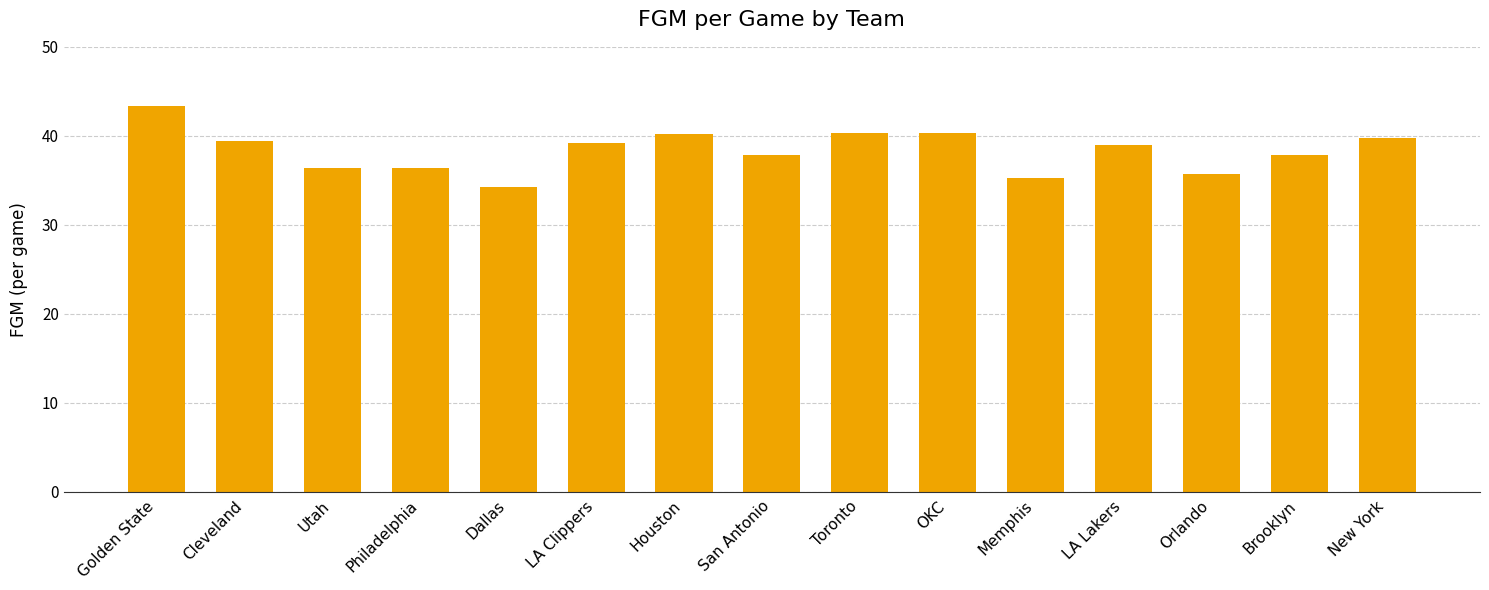

Is it true that the value at LA Lakers is 39.0?

True